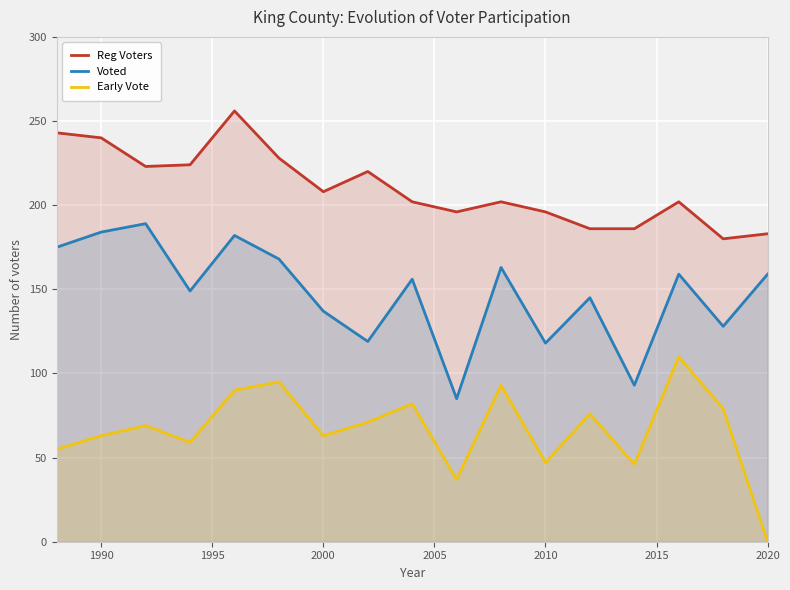

What is the maximum value shown in the chart?

256